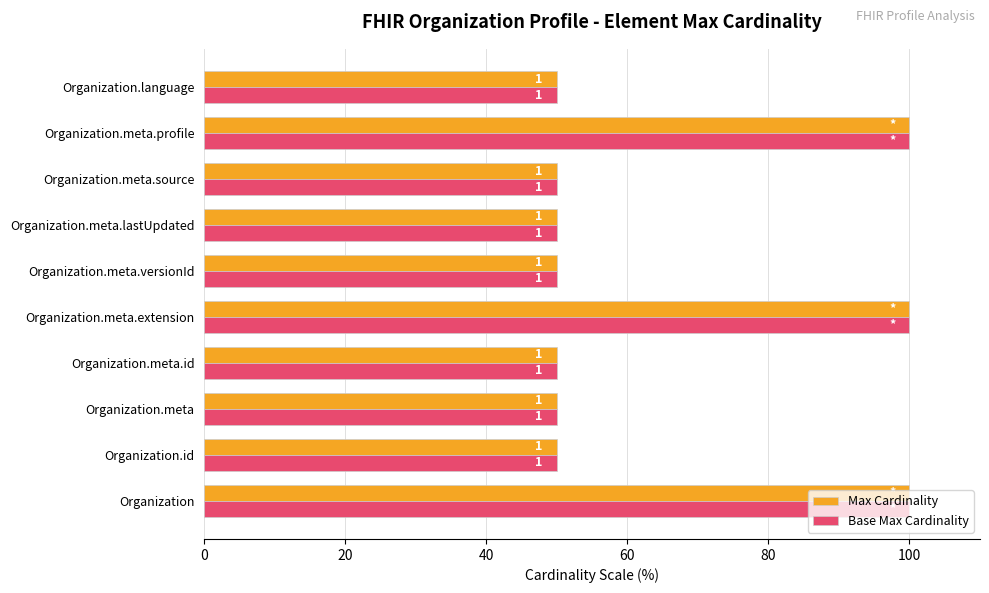

What are all the series names shown in the legend?

Max Cardinality, Base Max Cardinality